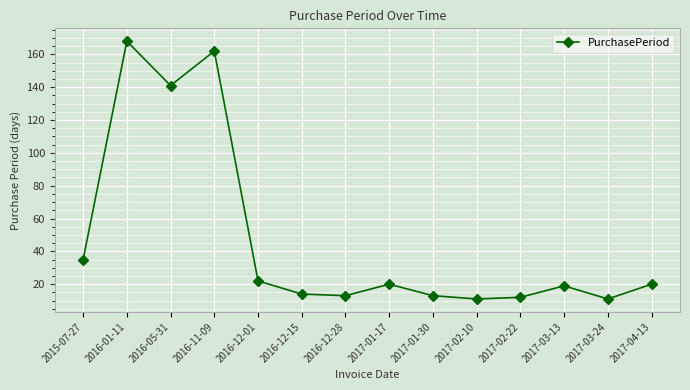

Reading left to right, list all the values displayed in this chart.

2015-07-27=35	2016-01-11=168	2016-05-31=141	2016-11-09=162	2016-12-01=22	2016-12-15=14	2016-12-28=13	2017-01-17=20	2017-01-30=13	2017-02-10=11	2017-02-22=12	2017-03-13=19	2017-03-24=11	2017-04-13=20